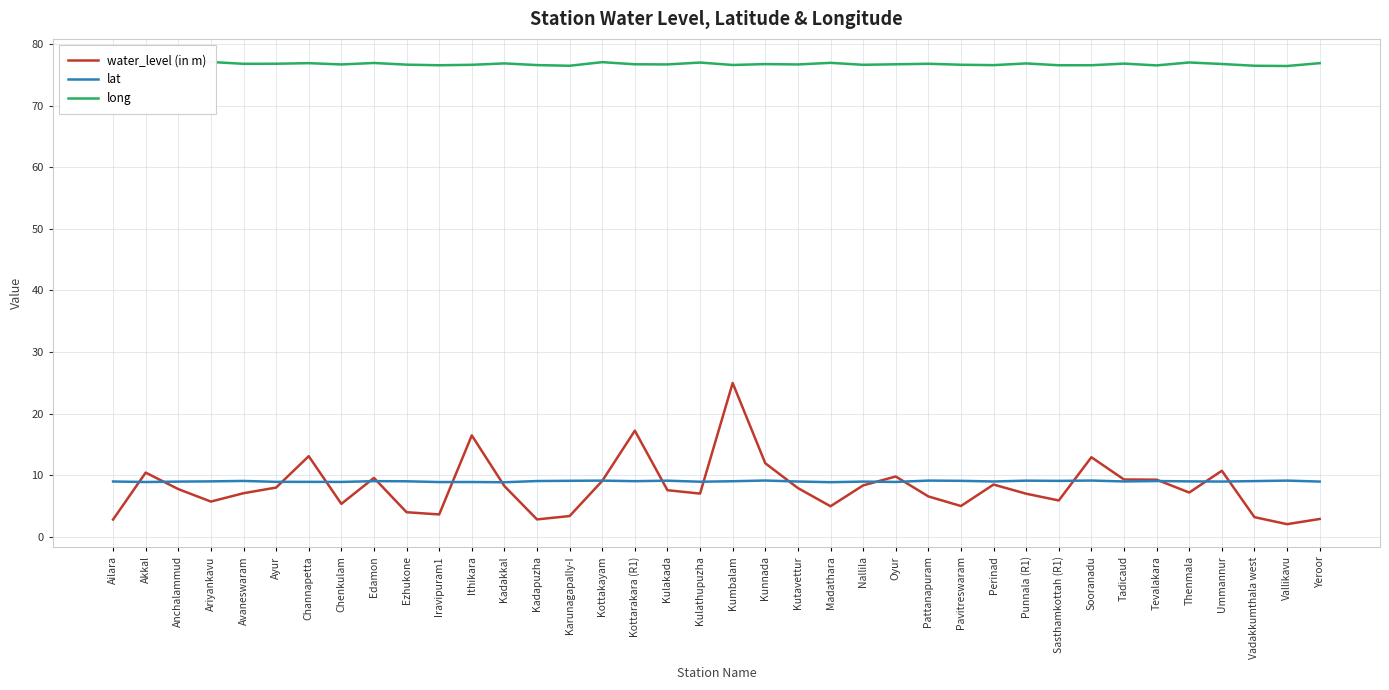

Rank the series by their maximum value, from lowest to highest.

lat, water_level (in m), long